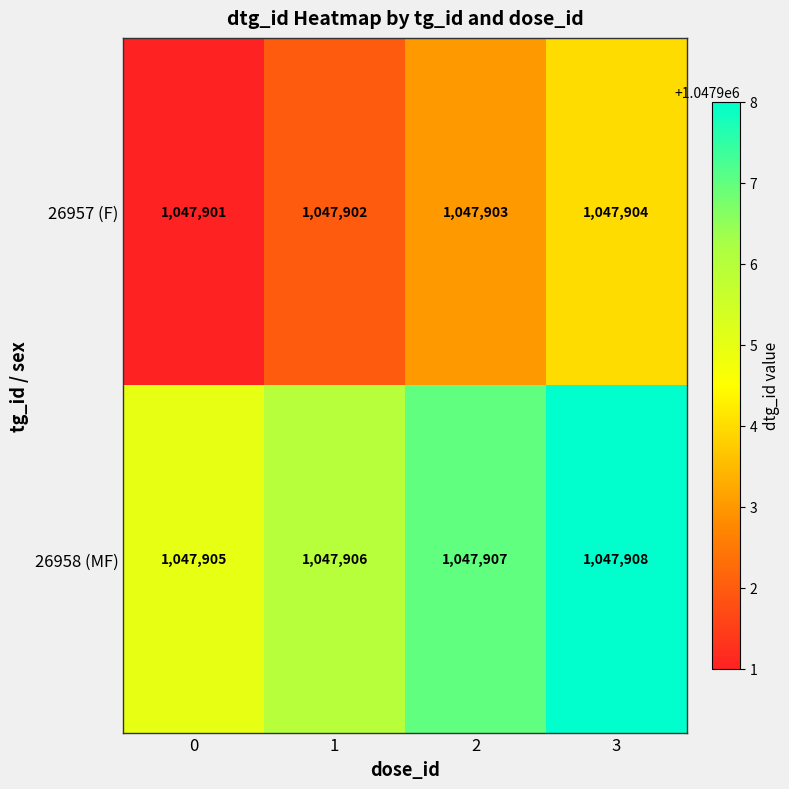

Reading right to left, list all the values displayed in this chart.

26957 (F): 3=1047904	2=1047903	1=1047902	0=1047901
26958 (MF): 3=1047908	2=1047907	1=1047906	0=1047905